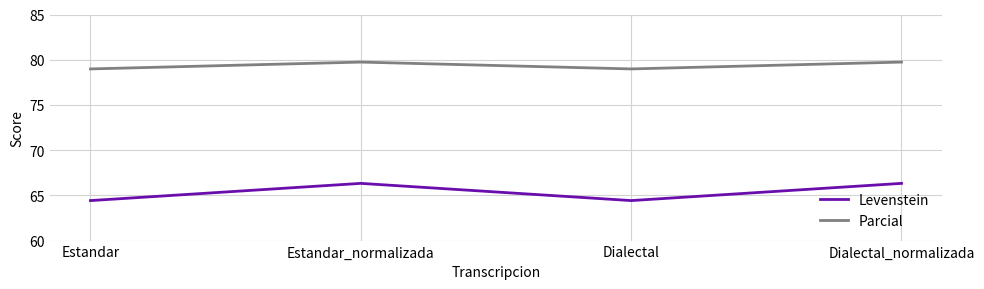

What is the minimum value for Levenstein?

64.4